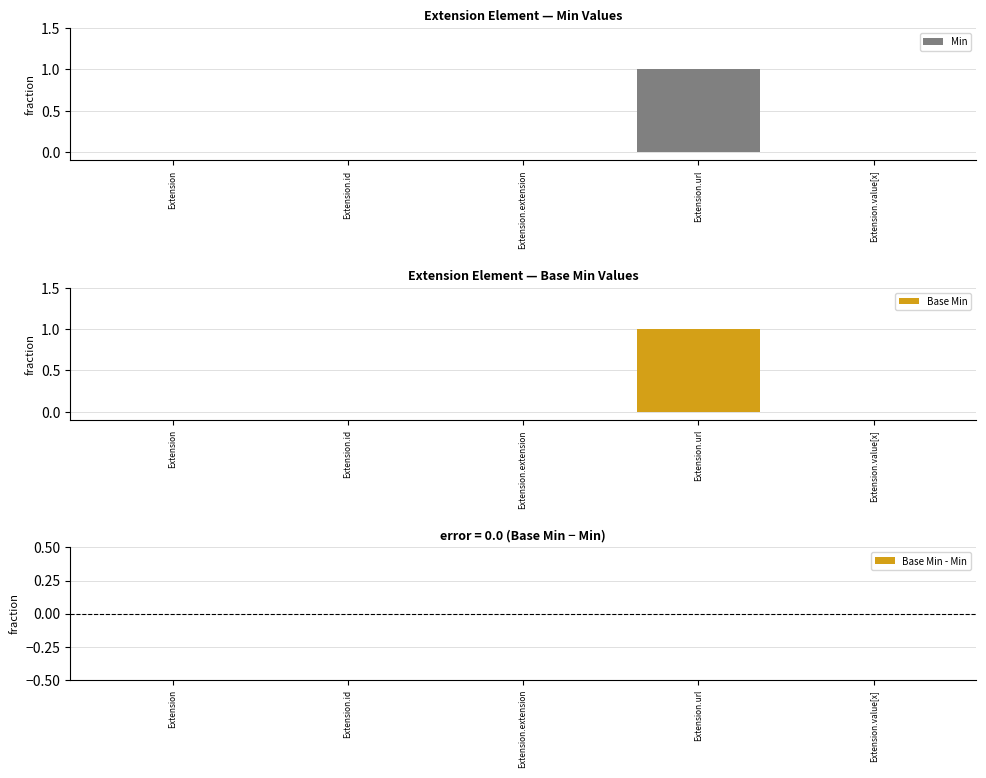

What are all the series names shown in the legend?

Min, Base Min, Base Min - Min